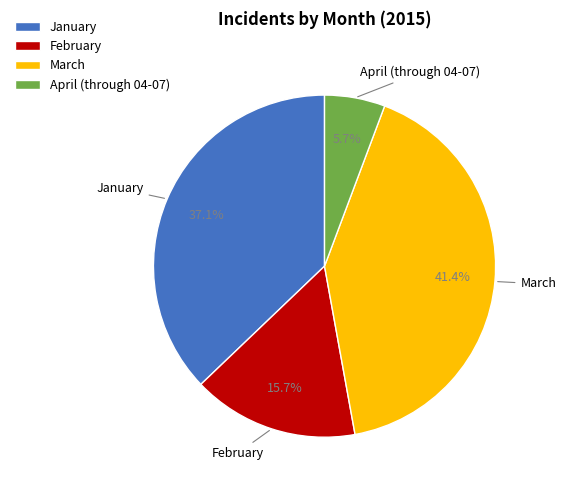

Count the number of slices in the pie.

4